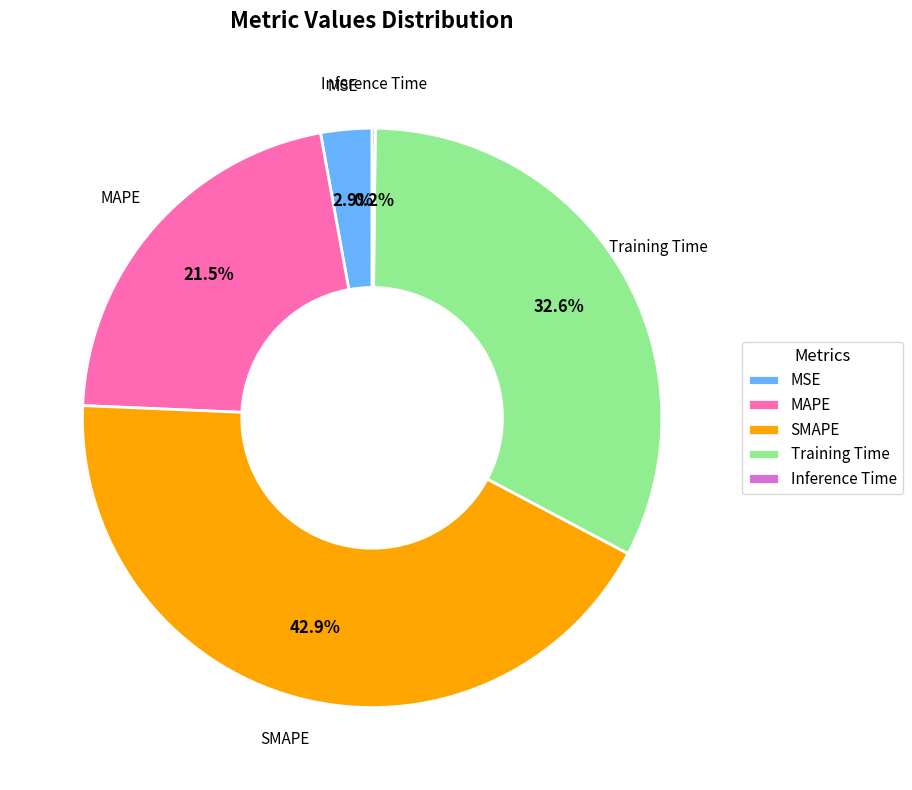

Is there any slice that represents more than half of the pie?

No